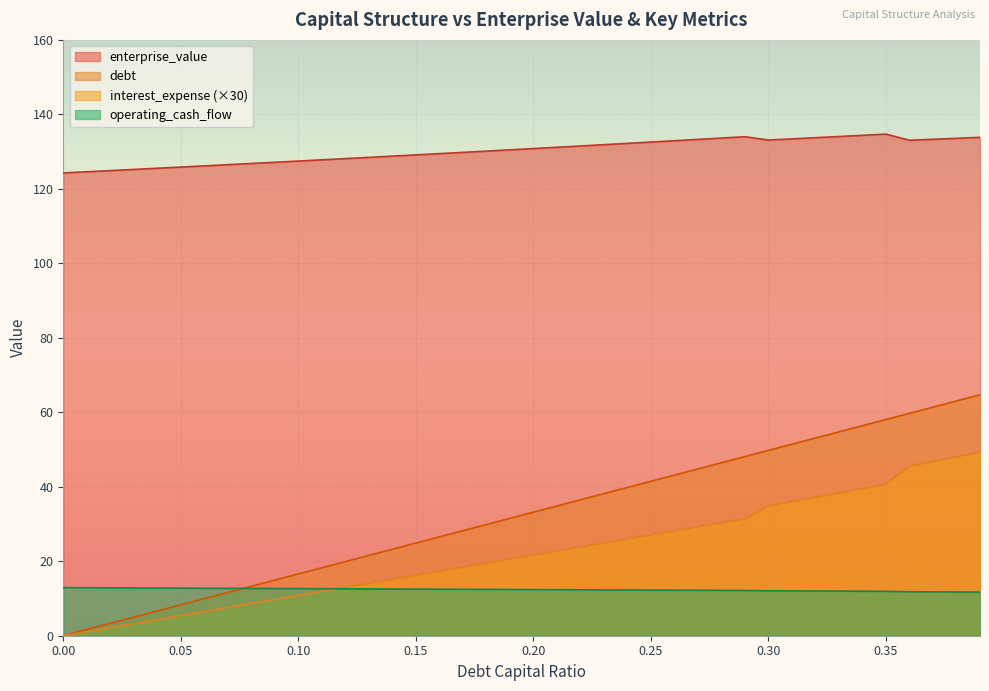

True or false: enterprise_value and interest_expense intersect in this chart.

False